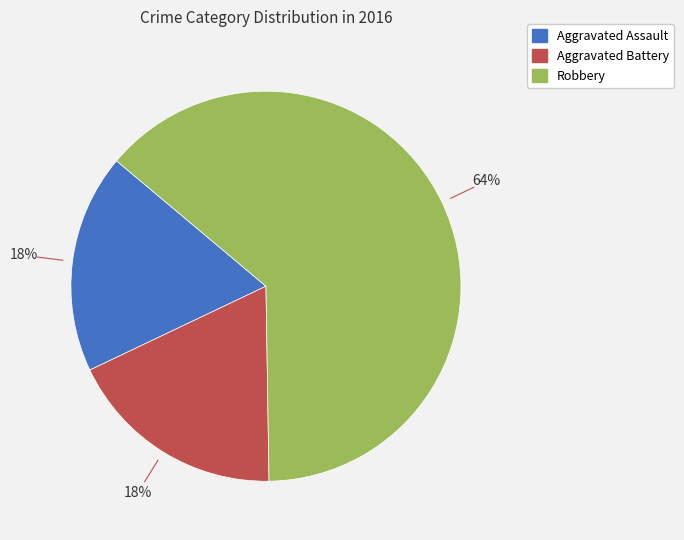

Which slice is the largest?

Robbery